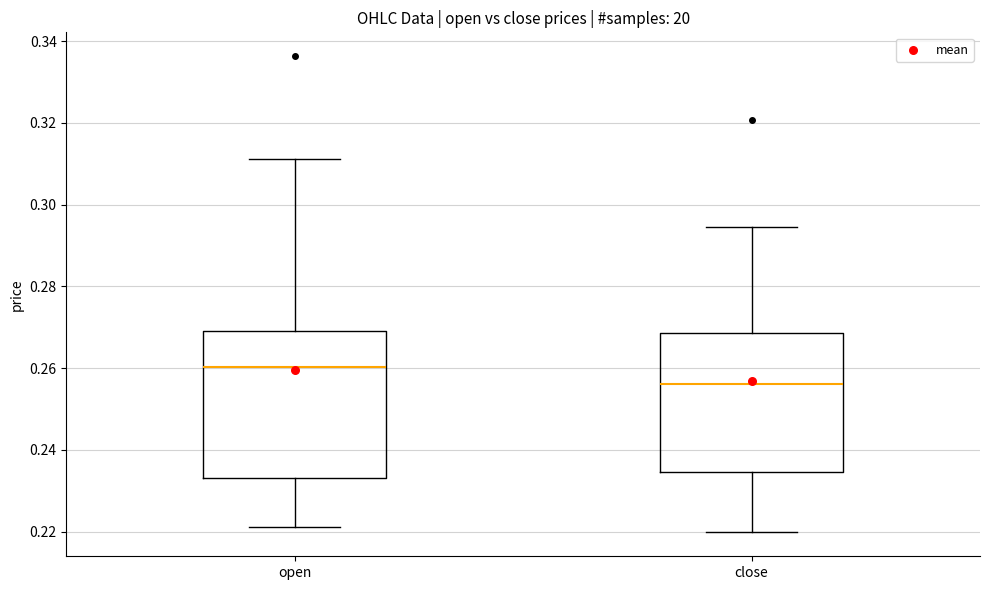

Where does the median line of the box for open sit on the y-axis? The values are not printed on the chart, so give them approximately, as read against the axis.

0.260